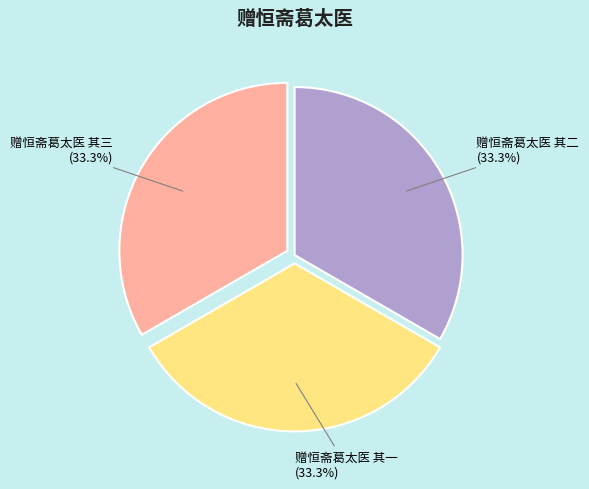

What is the ratio of the value at 赠恒斋葛太医 其二 to the value at 赠恒斋葛太医 其一?

1.0